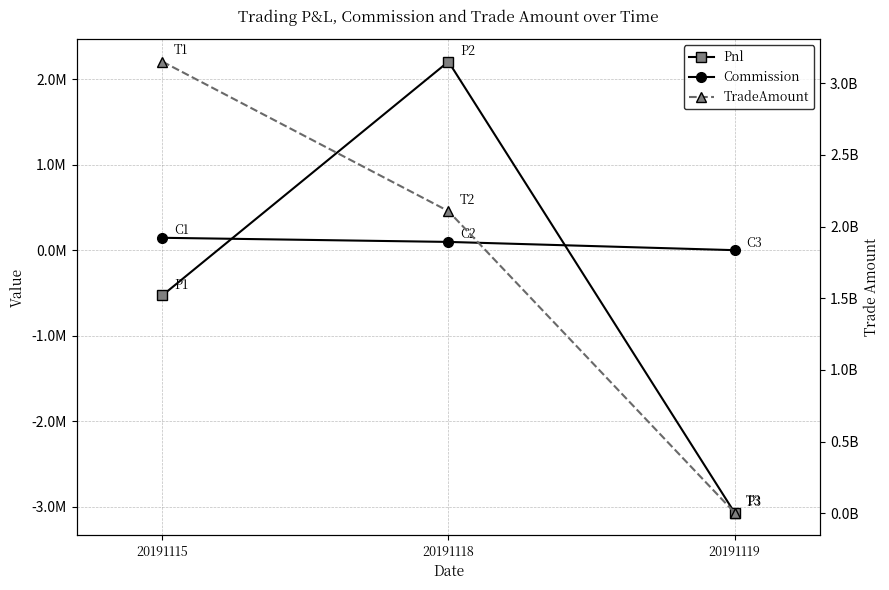

What are all the series names shown in the legend?

Pnl, Commission, TradeAmount